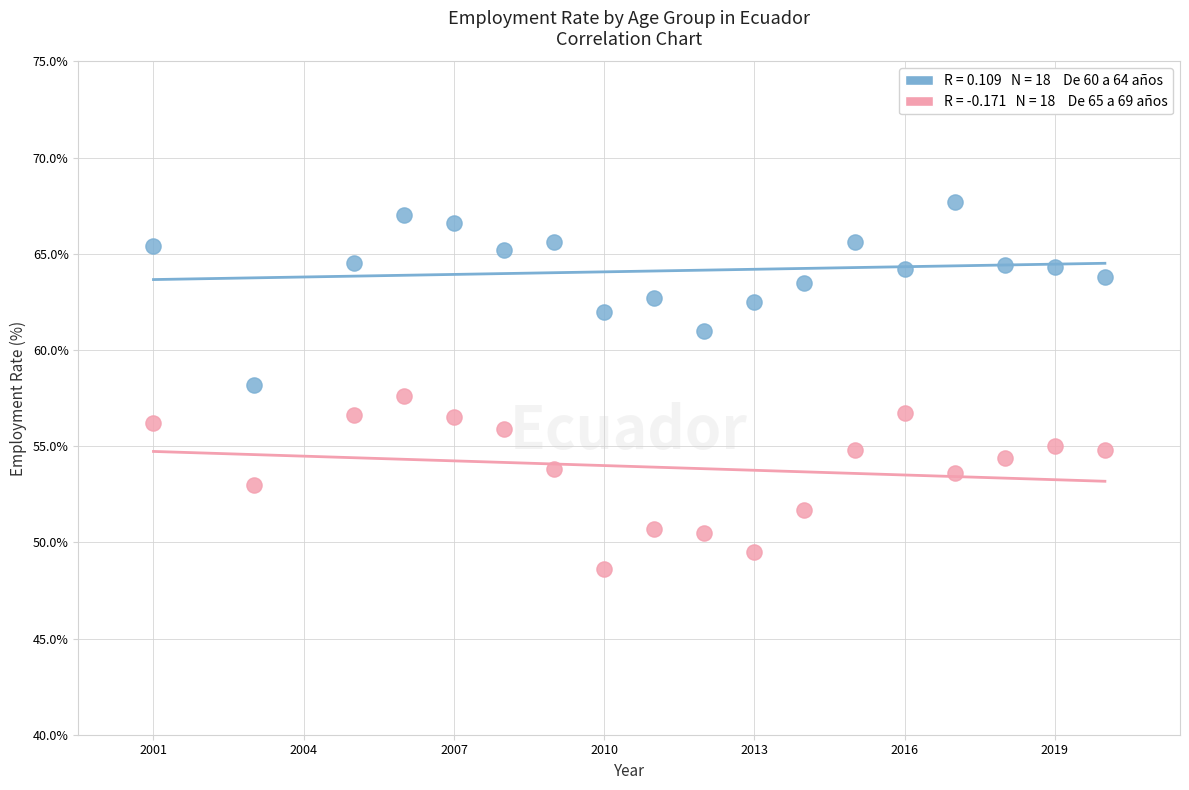

Across all data points, what is the range of Y values (max minus min)?

19.1